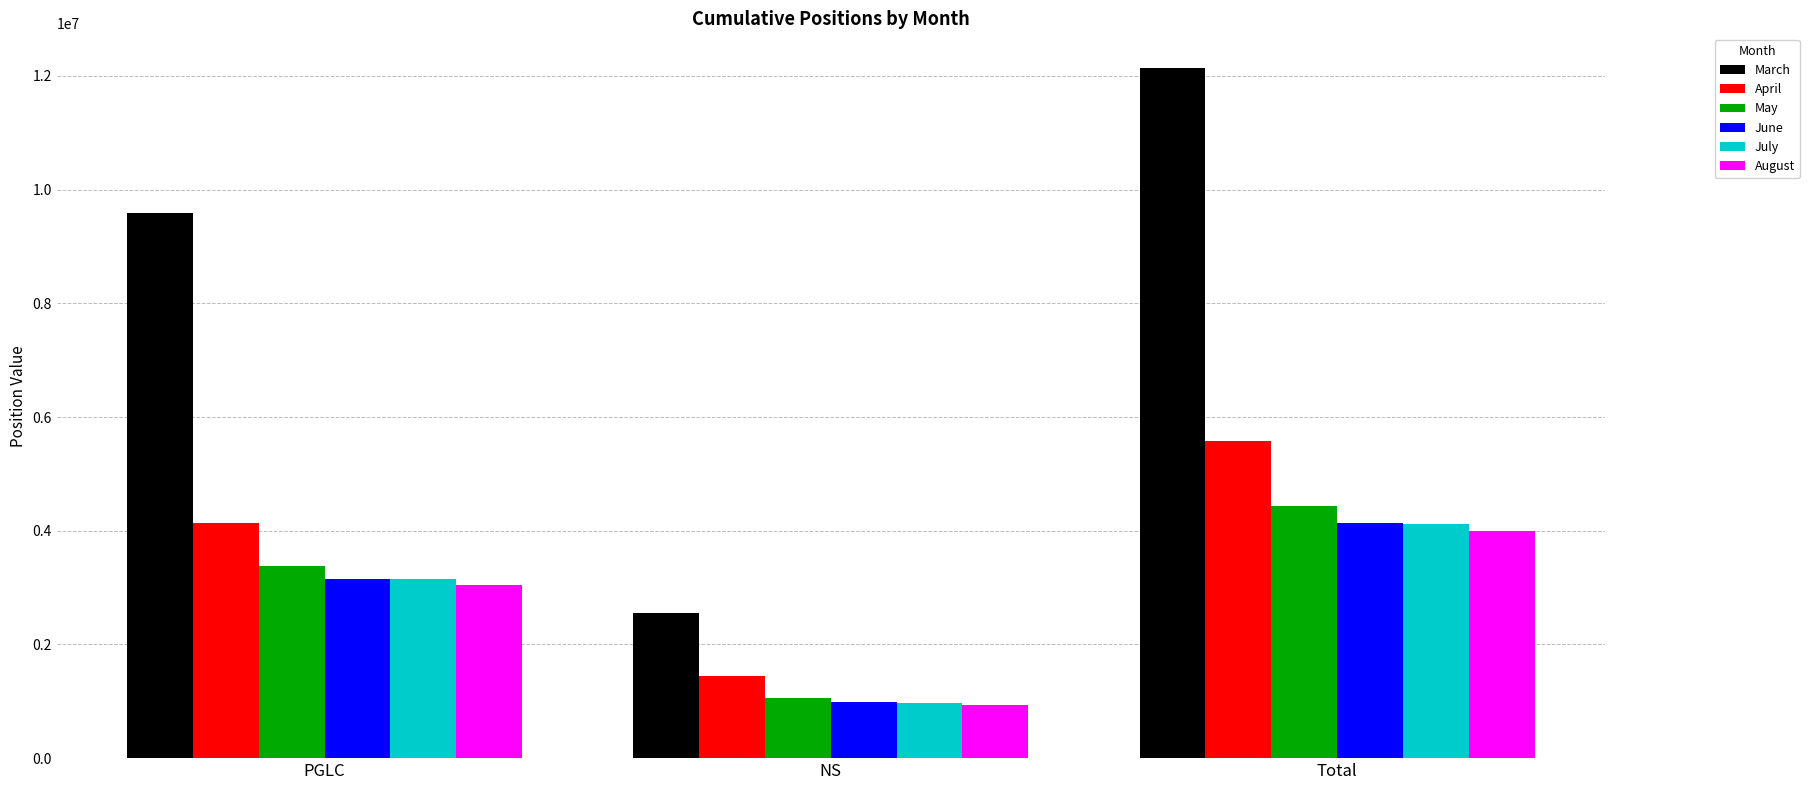

Rank the categories by April value from lowest to highest.

NS, PGLC, Total